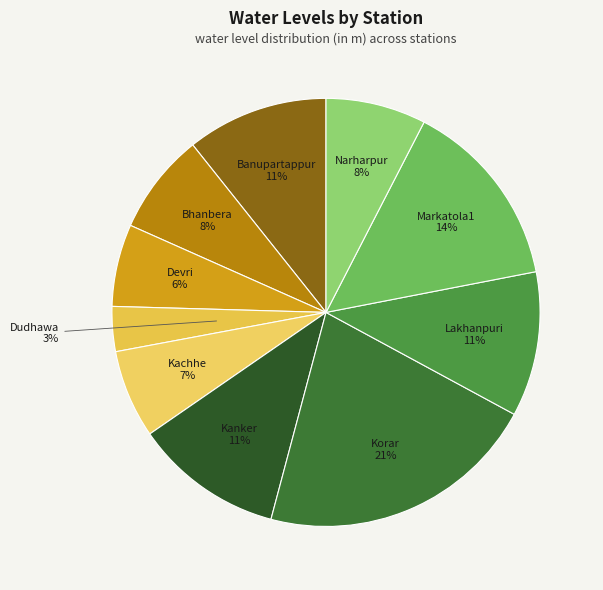

Approximately how many times larger is the value at Banupartappur compared to Kachhe?

1.6